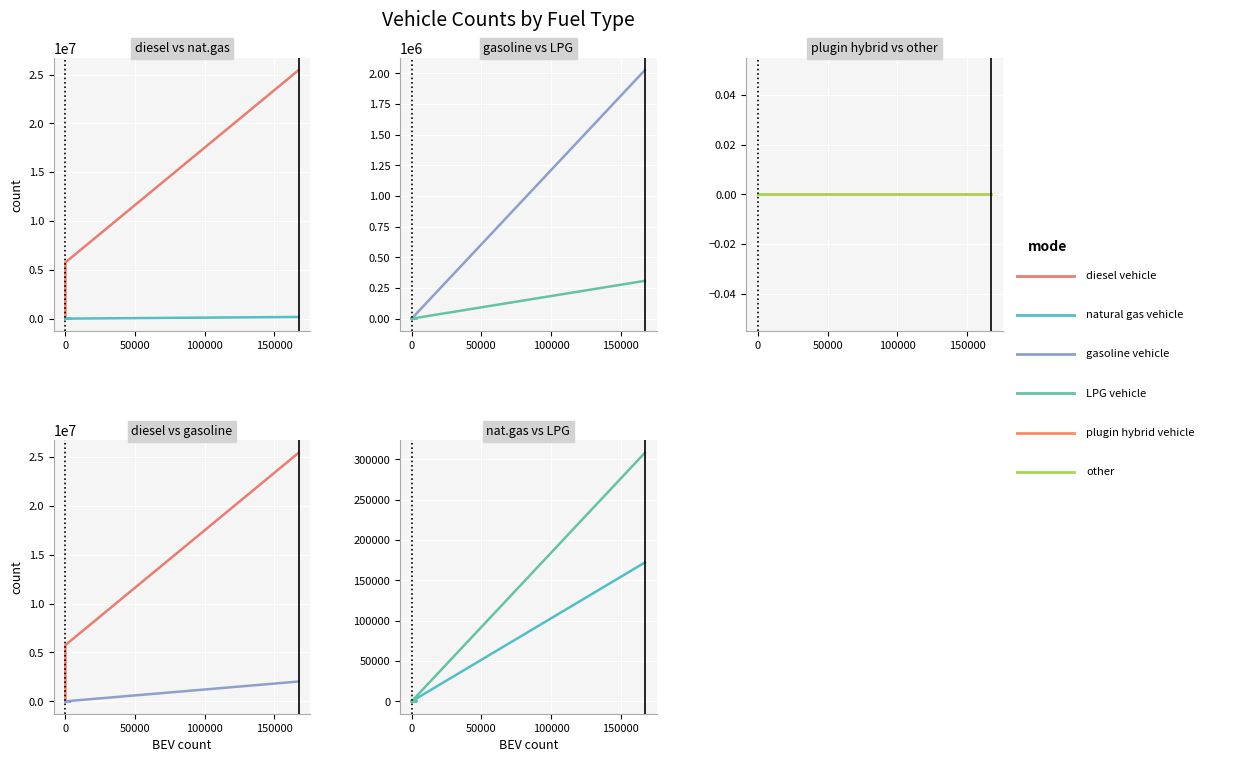

What is the spread (max minus min) of values at 0?

5757605